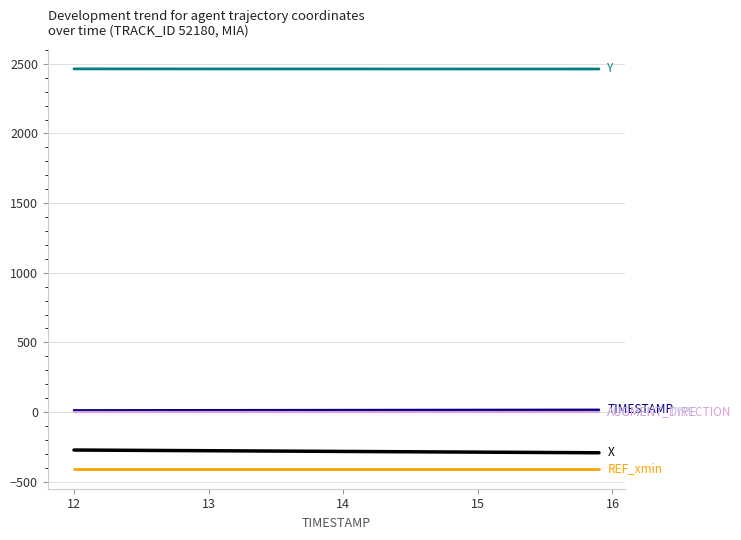

True or false: Y has a value of 3806.5 at 13.

False